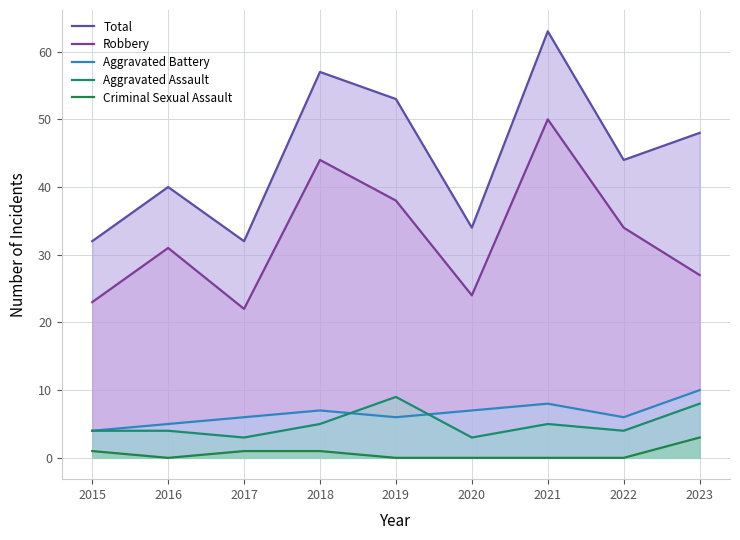

Which series changed the most between 2016 and 2022?

Total